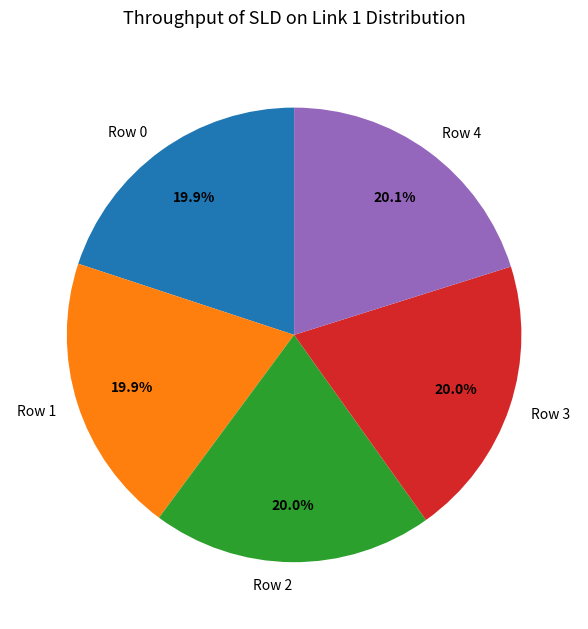

How many segments does this pie chart have?

5